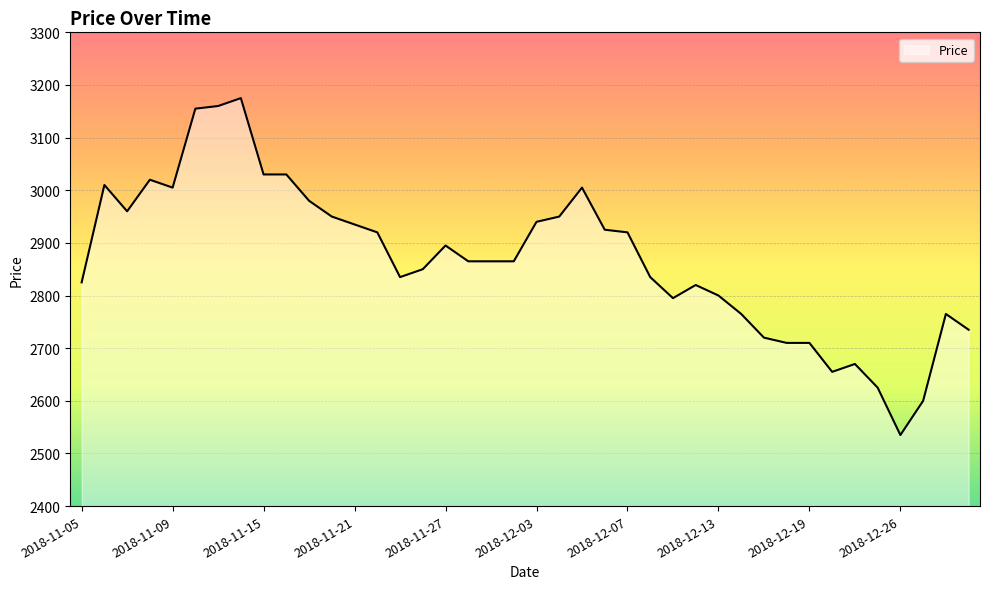

What is the difference between the maximum and minimum values?

640